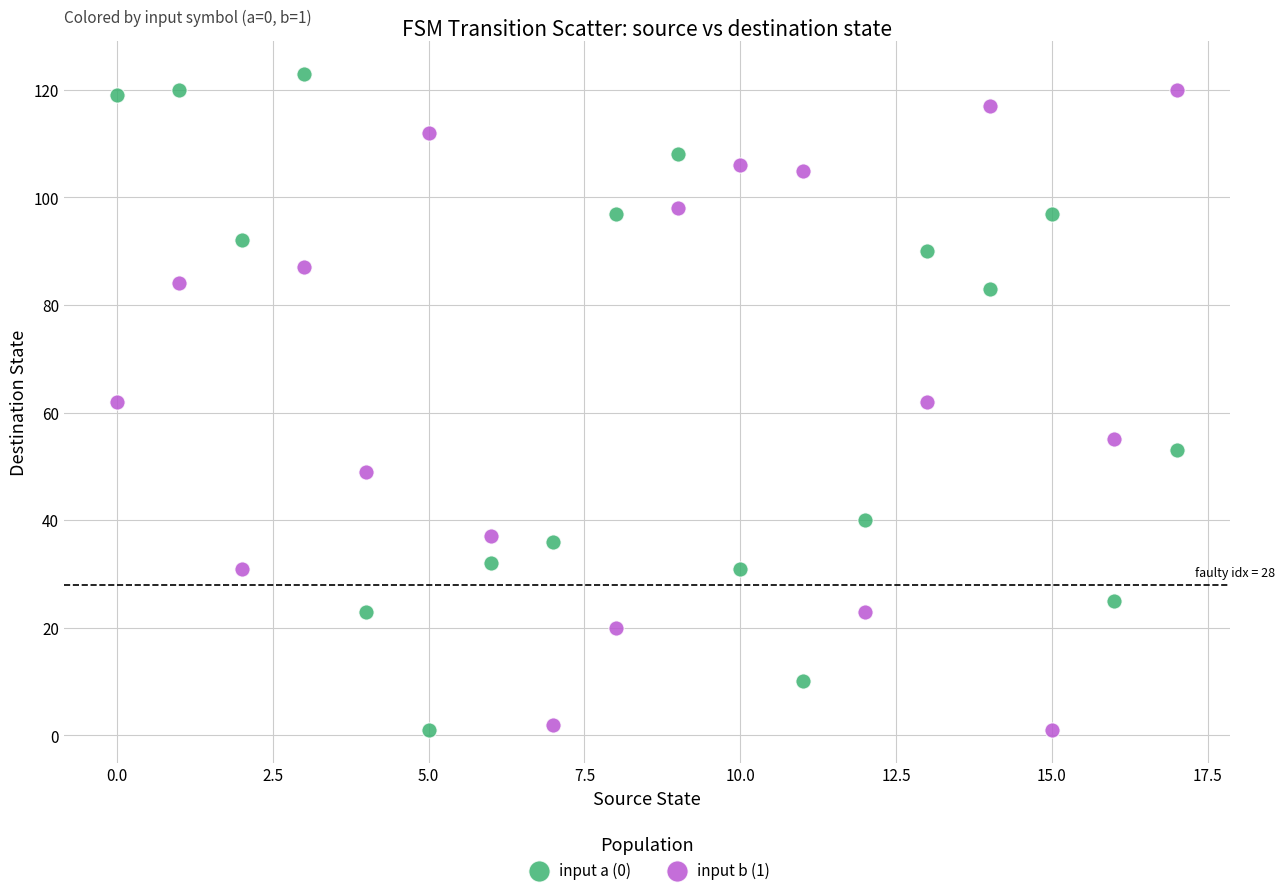

Which series contains the highest Y value?

input a (0)